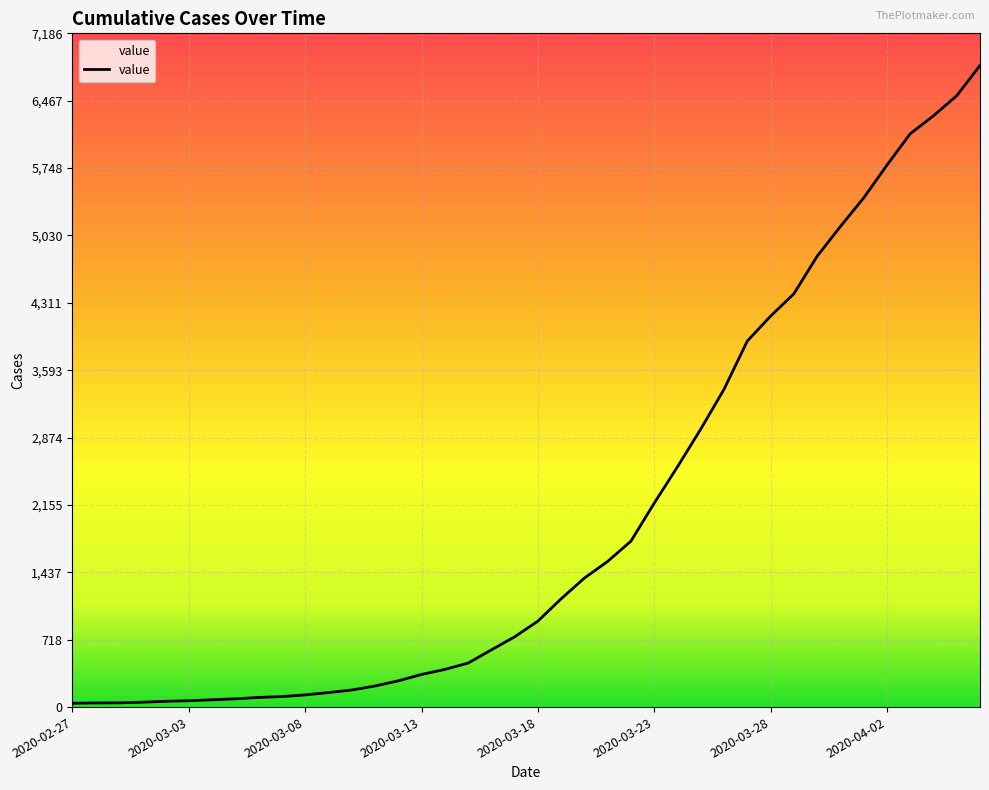

What is the sum of all values?

81521